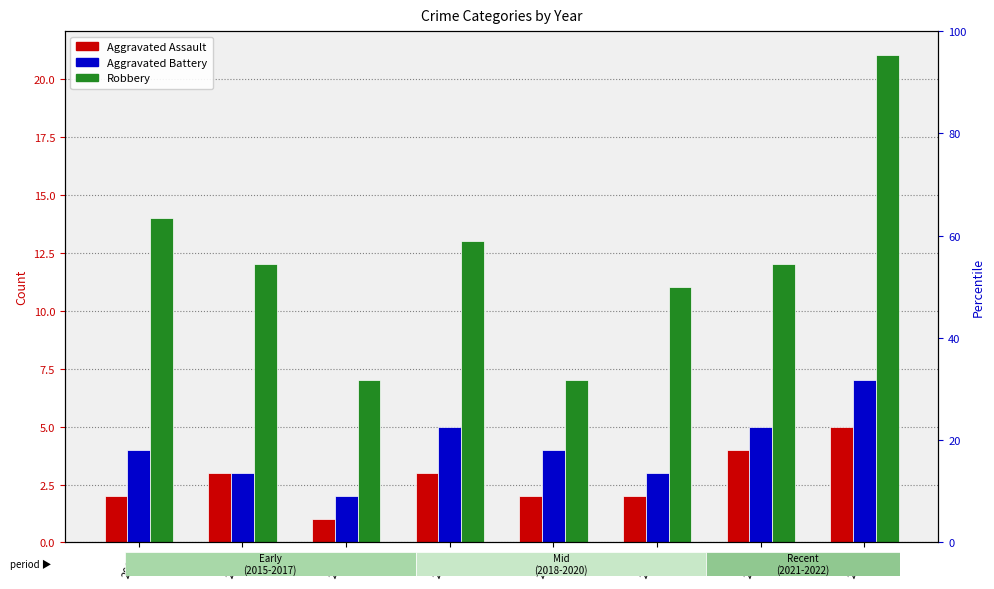

Reading left to right, transcribe all the data shown in this chart.

Aggravated Assault: 2015=2	2016=3	2017=1	2018=3	2019=2	2020=2	2021=4	2022=5
Aggravated Battery: 2015=4	2016=3	2017=2	2018=5	2019=4	2020=3	2021=5	2022=7
Robbery: 2015=14	2016=12	2017=7	2018=13	2019=7	2020=11	2021=12	2022=21